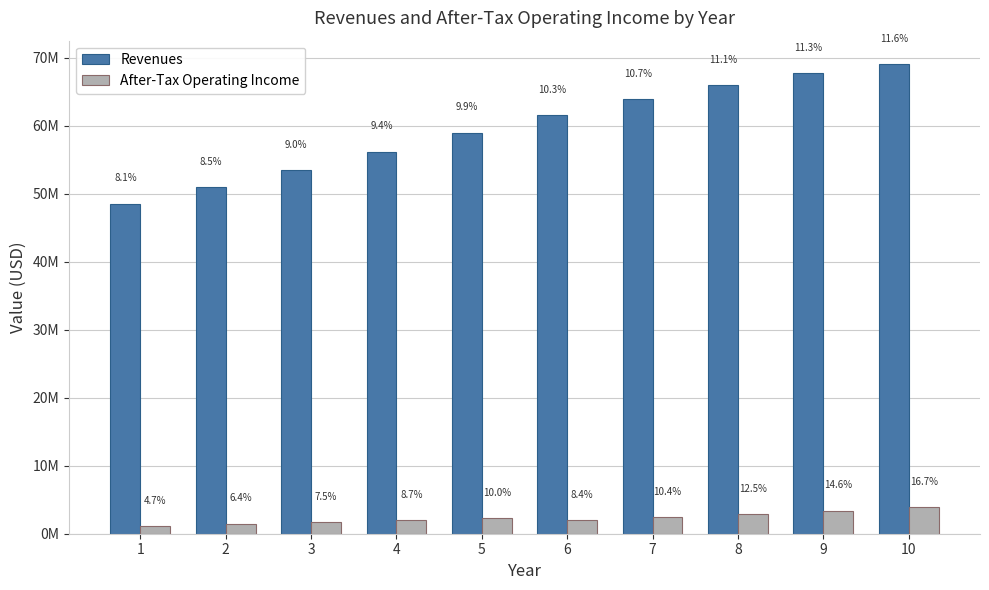

List the labels in order of Revenues value, smallest first.

1, 2, 3, 4, 5, 6, 7, 8, 9, 10